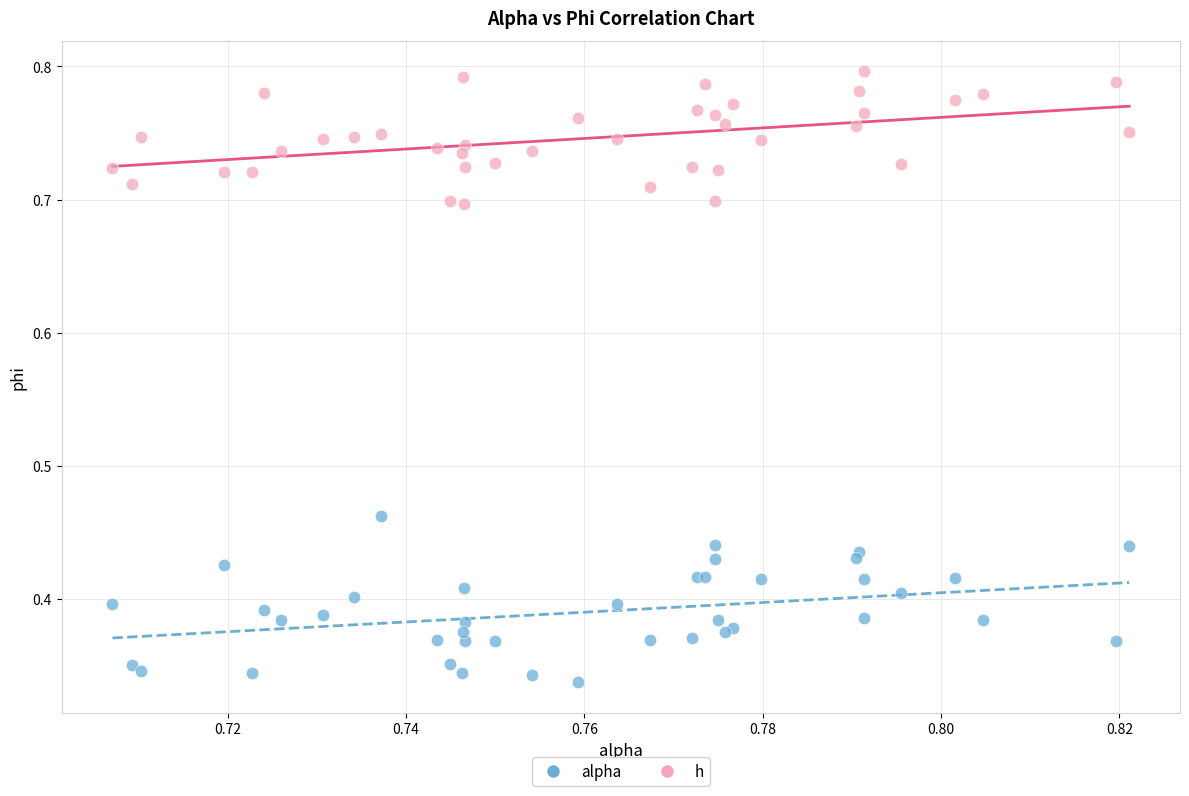

Which series reaches the maximum Y coordinate?

h